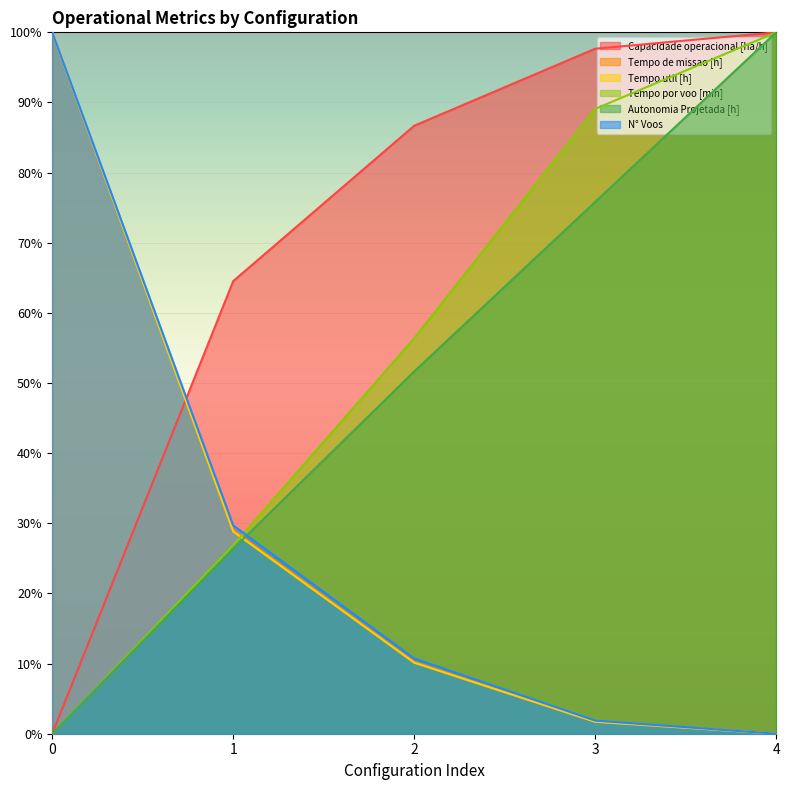

Reading left to right, extract all data points from this chart.

Capacidade operacional [ha/h]: 0=0.0	1=64.5	2=86.7	3=97.7	4=100.0
Tempo de missao [h]: 0=100.0	1=29.0	2=10.3	3=1.7	4=0.0
Tempo util [h]: 0=100.0	1=28.8	2=10.1	3=1.7	4=0.0
Tempo por voo [min]: 0=0.0	1=26.9	2=56.4	3=89.1	4=100.0
Autonomia Projetada [h]: 0=0.0	1=26.4	2=51.6	3=75.8	4=100.0
N° Voos: 0=100.0	1=29.7	2=10.7	3=1.9	4=0.0